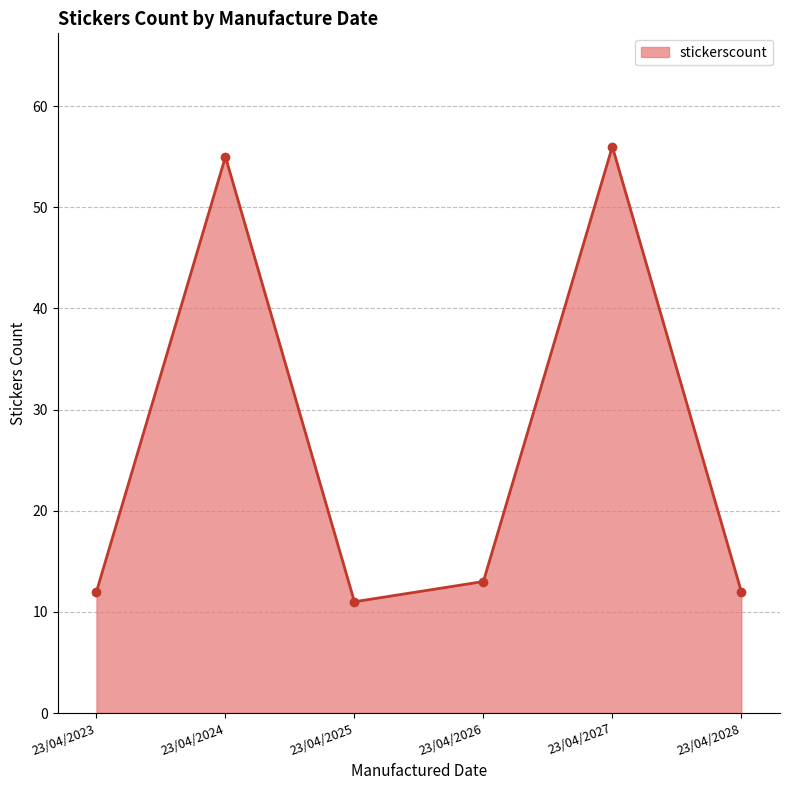

What is the change in value from 23/04/2024 to 23/04/2028?

-43